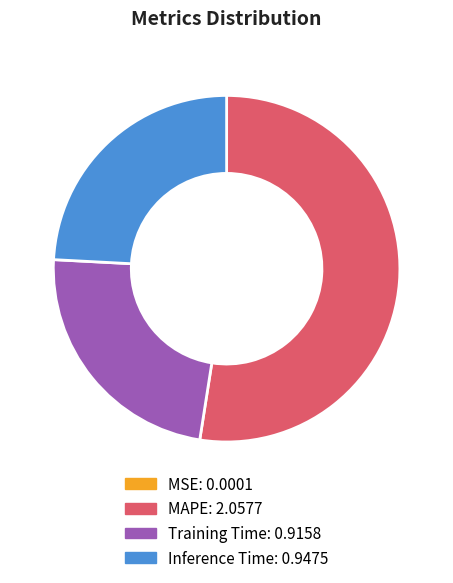

Which has a higher value, Training Time or MAPE?

MAPE